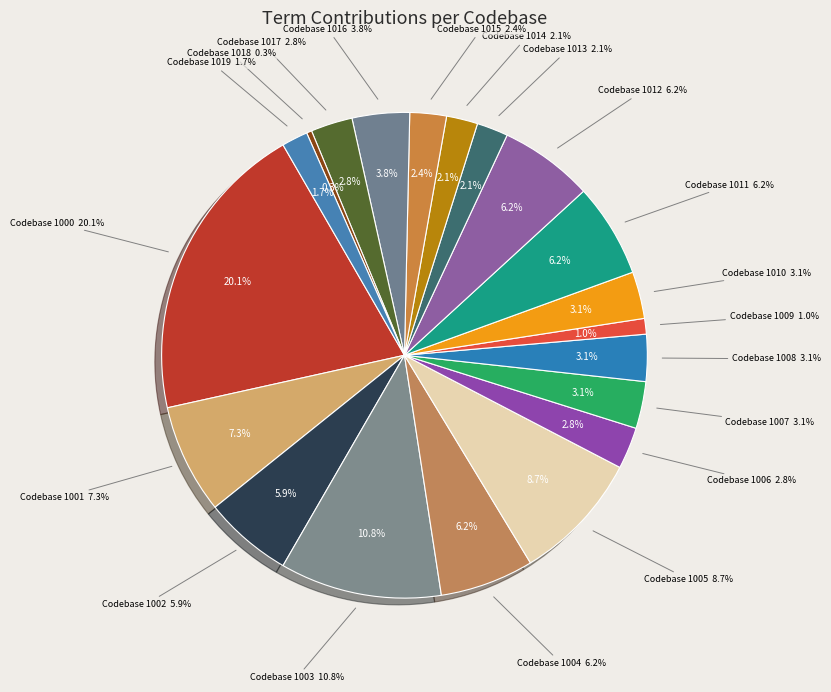

What is the spread (max minus min) of values at 1000?

38